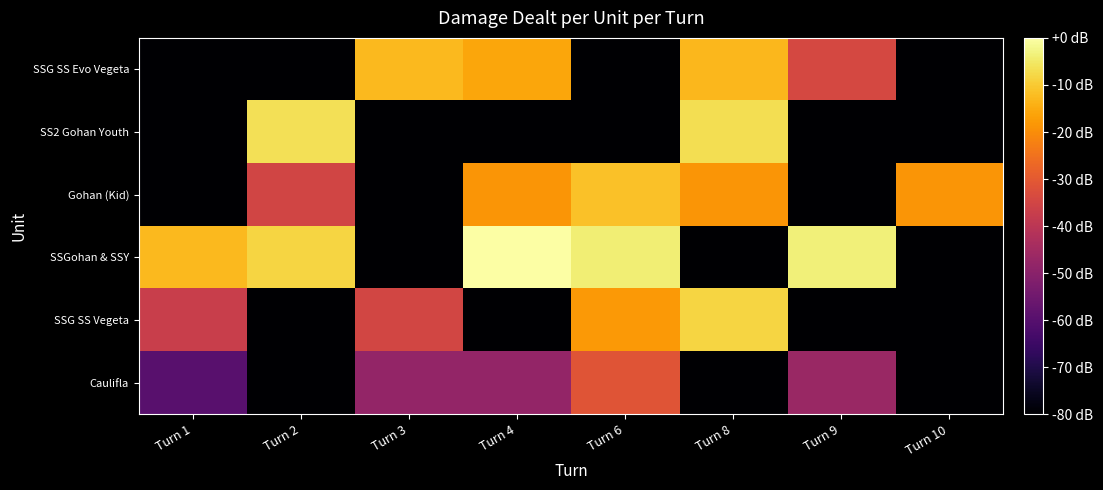

Reading right to left, list all the values displayed in this chart.

Caulifla: Turn 10=-80.0	Turn 9=-46.9	Turn 8=-80.0	Turn 6=-31.2	Turn 4=-48.0	Turn 3=-48.1	Turn 2=-80.0	Turn 1=-59.5
SSG SS Vegeta: Turn 10=-80.0	Turn 9=-80.0	Turn 8=-8.3	Turn 6=-17.8	Turn 4=-80.0	Turn 3=-34.8	Turn 2=-80.0	Turn 1=-37.1
SSGohan & SSY: Turn 10=-80.0	Turn 9=-3.7	Turn 8=-80.0	Turn 6=-3.9	Turn 4=0.0	Turn 3=-80.0	Turn 2=-8.2	Turn 1=-12.6
Gohan (Kid): Turn 10=-18.5	Turn 9=-80.0	Turn 8=-18.5	Turn 6=-11.4	Turn 4=-18.5	Turn 3=-80.0	Turn 2=-35.0	Turn 1=-80.0
SS2 Gohan Youth: Turn 10=-80.0	Turn 9=-80.0	Turn 8=-6.7	Turn 6=-80.0	Turn 4=-80.0	Turn 3=-80.0	Turn 2=-6.3	Turn 1=-80.0
SSG SS Evo Vegeta: Turn 10=-80.0	Turn 9=-34.2	Turn 8=-12.8	Turn 6=-80.0	Turn 4=-15.8	Turn 3=-12.5	Turn 2=-80.0	Turn 1=-80.0